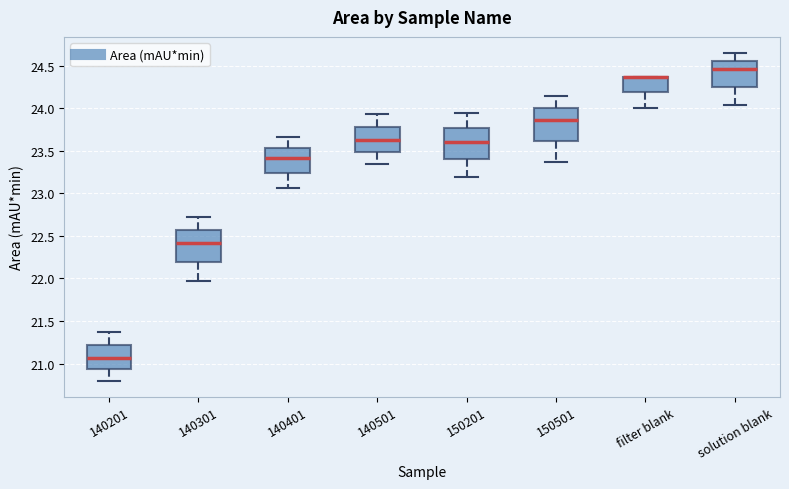

Reading left to right, transcribe this box plot: for each box, give where its median line is, the range the box spans, and where its two whiskers end, as read against the y-axis. The values are not printed on the chart, so give them approximately, as read against the axis.

140201: median 21.05, box 20.95 to 21.20, whiskers 20.80 to 21.35
140301: median 22.40, box 22.20 to 22.55, whiskers 21.95 to 22.75
140401: median 23.40, box 23.25 to 23.55, whiskers 23.05 to 23.65
140501: median 23.60, box 23.50 to 23.80, whiskers 23.35 to 23.95
150201: median 23.60, box 23.40 to 23.75, whiskers 23.20 to 23.95
150501: median 23.85, box 23.60 to 24.00, whiskers 23.35 to 24.15
filter blank: median 24.35 (drawn on the box's upper edge), box 24.20 to 24.35, whiskers 24.00 to 24.35
solution blank: median 24.45, box 24.25 to 24.55, whiskers 24.05 to 24.65